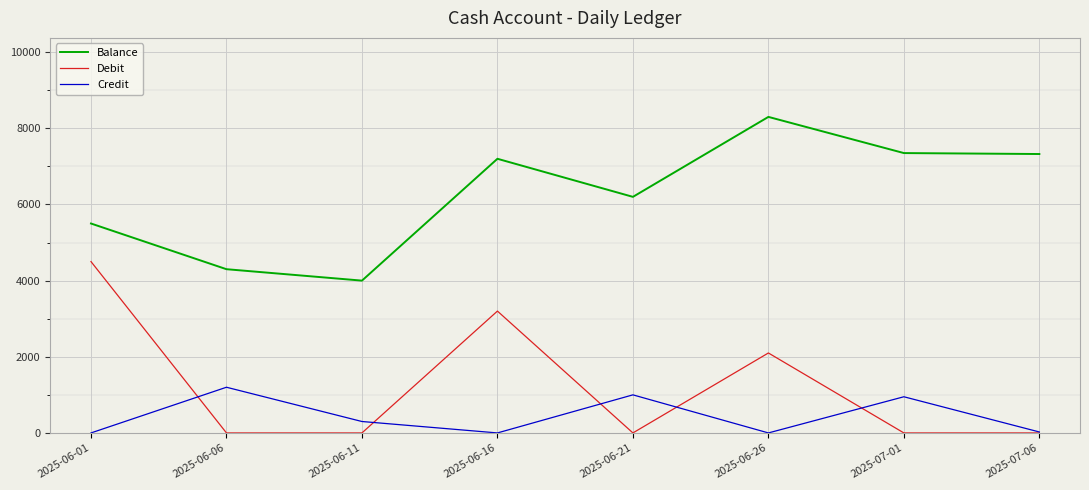

At how many categories does at least one series exceed 4646?

6